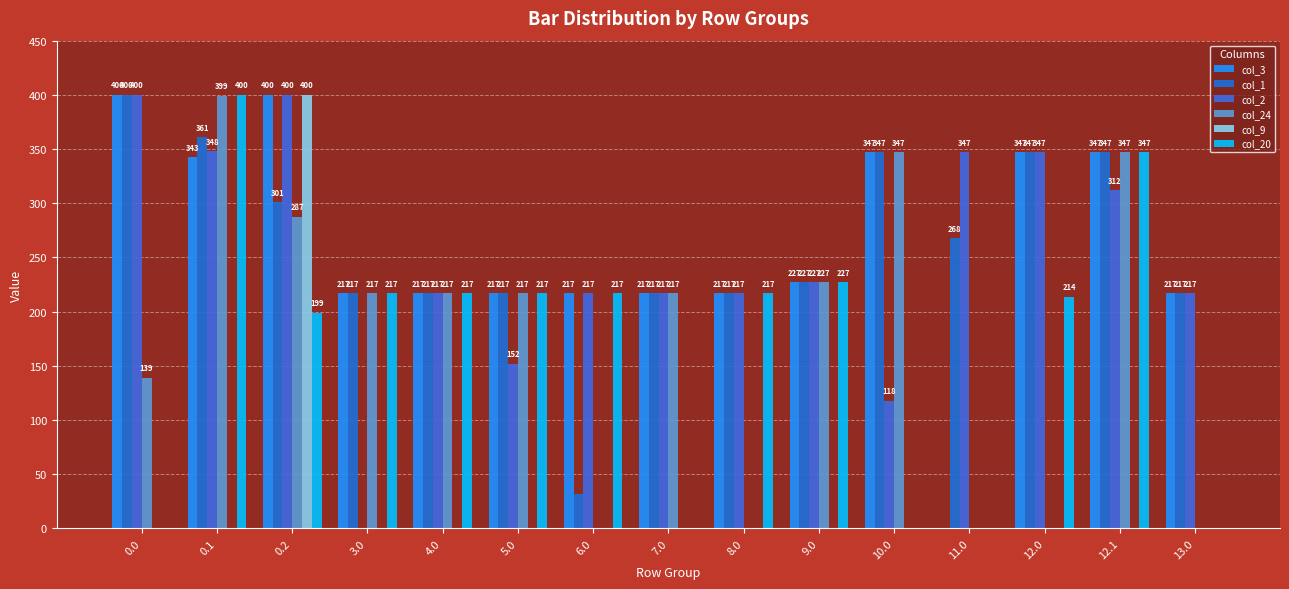

Reading right to left, what are all the values shown in this chart?

col_3: 217.0	347.0	347.0	0.0	347.0	227.0	217.0	217.0	217.0	217.0	217.0	217.0	400.0	342.7	400.0
col_1: 217.0	347.0	347.0	267.9	347.0	227.0	217.0	217.0	31.8	217.0	217.0	217.0	301.0	361.1	400.0
col_2: 217.0	312.3	347.0	347.0	117.8	227.0	217.0	217.0	217.0	152.0	217.0	0.0	400.0	347.9	400.0
col_24: 0.0	347.0	0.0	0.0	347.0	227.0	0.0	217.0	0.0	217.0	217.0	217.0	287.5	399.4	139.0
col_9: 0.0	0.0	0.0	0.0	0.0	0.0	0.0	0.0	0.0	0.0	0.0	0.0	400.0	0.0	0.0
col_20: 0.0	347.0	213.9	0.0	0.0	227.0	217.0	0.0	217.0	217.0	217.0	217.0	199.2	400.0	0.0